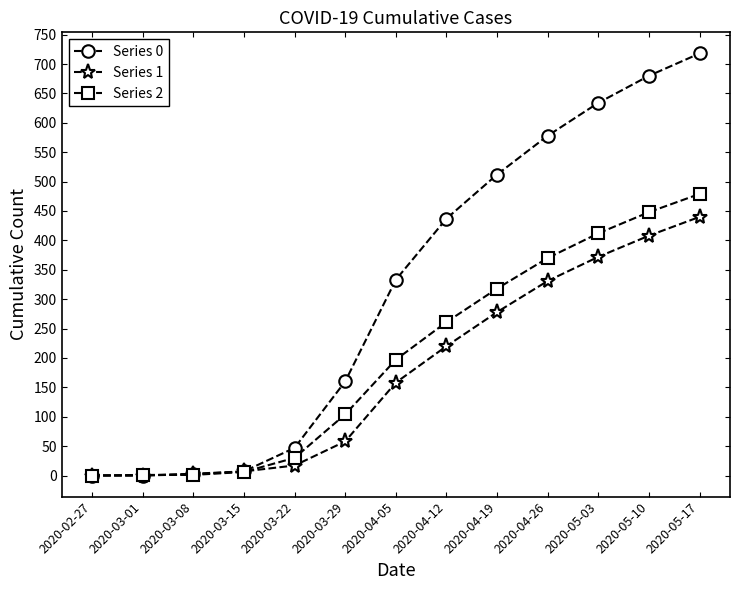

What are all the series names shown in the legend?

Series 0, Series 1, Series 2